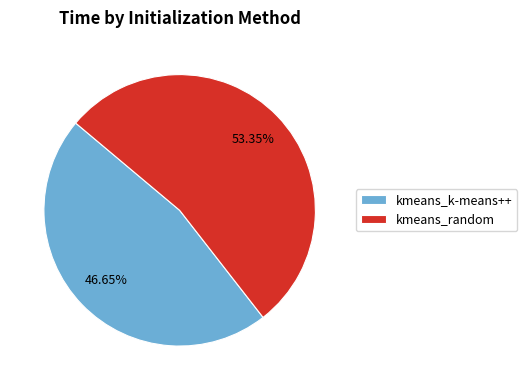

Which slice is the largest?

kmeans_random